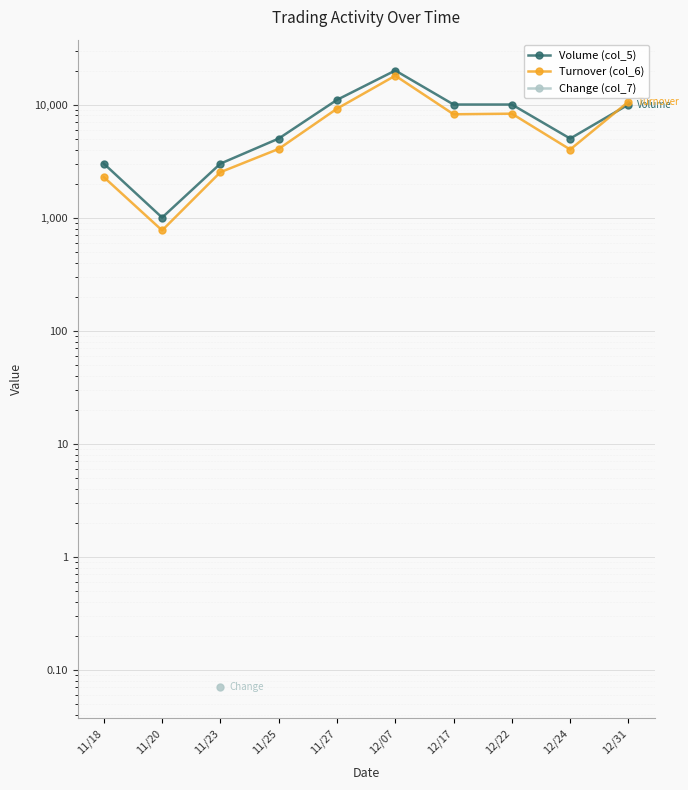

What is the maximum value shown in the chart?

20000.0